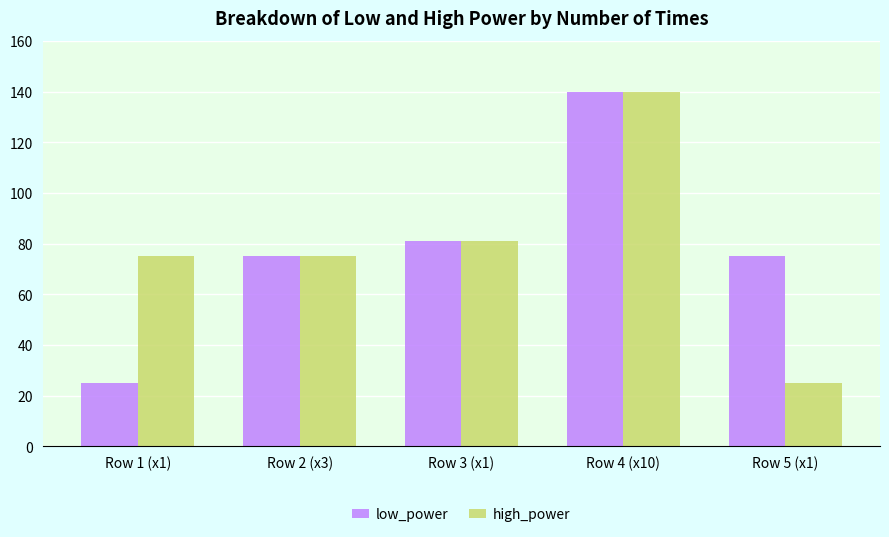

At which category is the sum across all series the highest?

Row 4 (x10)